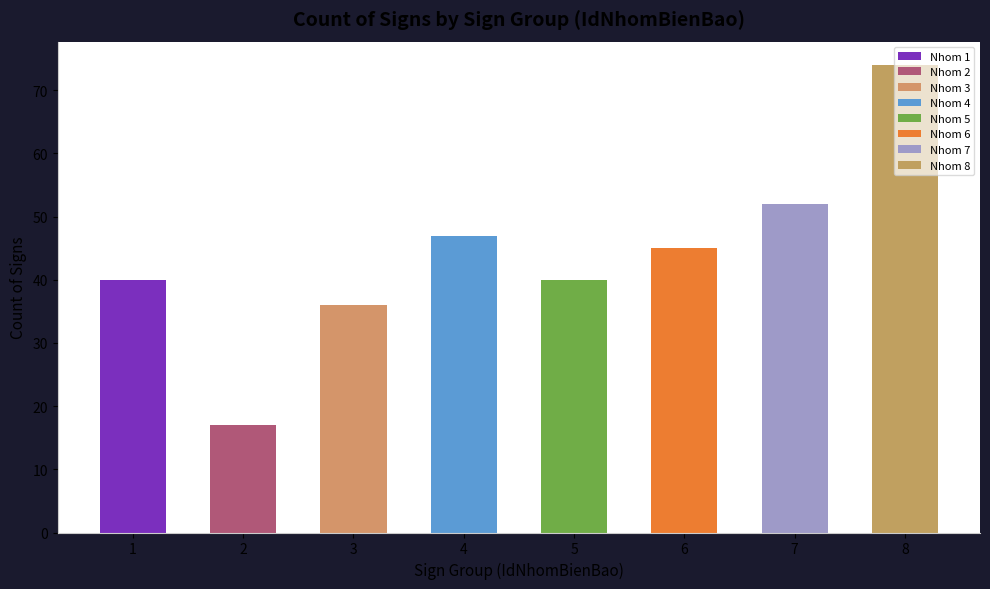

The chart shows a value of 36 at 3. True or false?

True